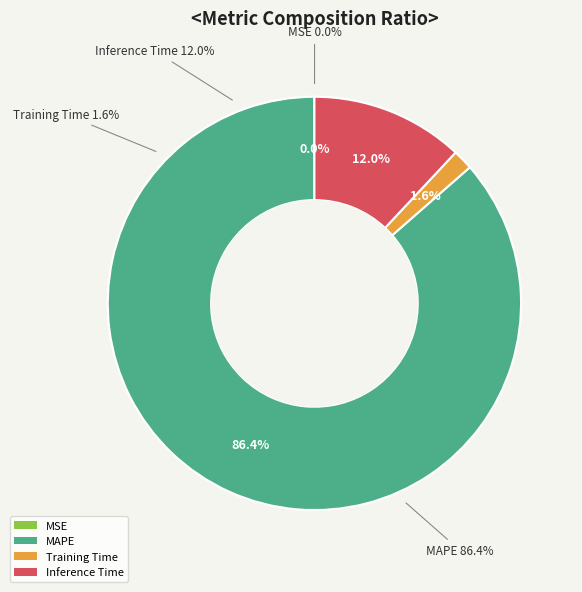

Is there any slice that represents more than half of the pie?

Yes